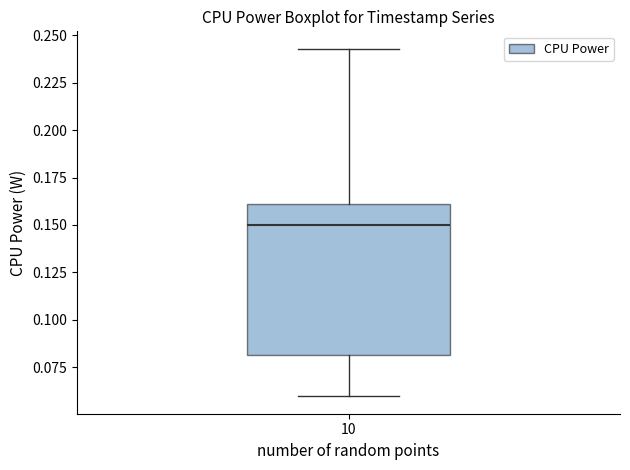

Read this box plot against the y-axis: the position of the median line, the range covered by the box, and the ends of both whiskers. The values are not printed on the chart, so give them approximately, as read against the axis.

median 0.150, box 0.080 to 0.160, whiskers 0.060 to 0.245